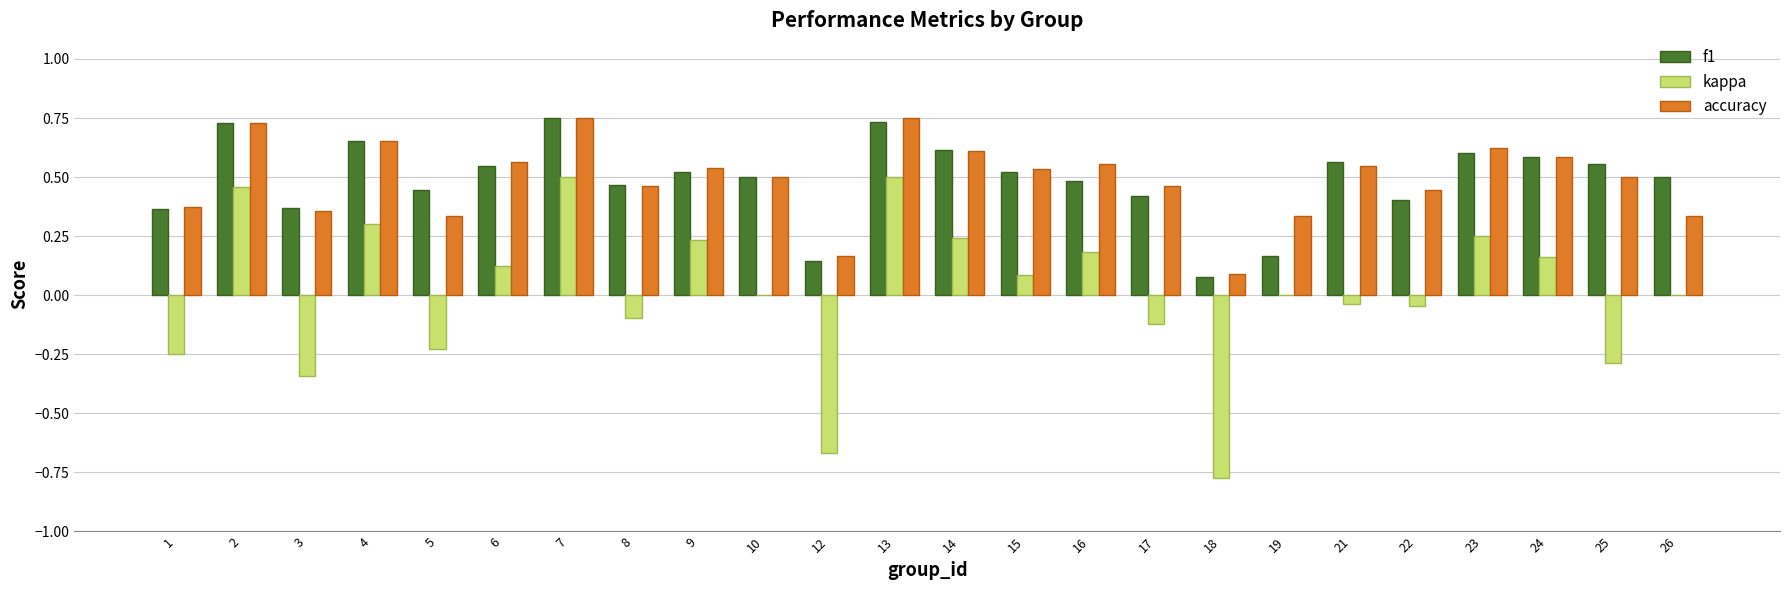

Which series changed the most between 19 and 23?

f1